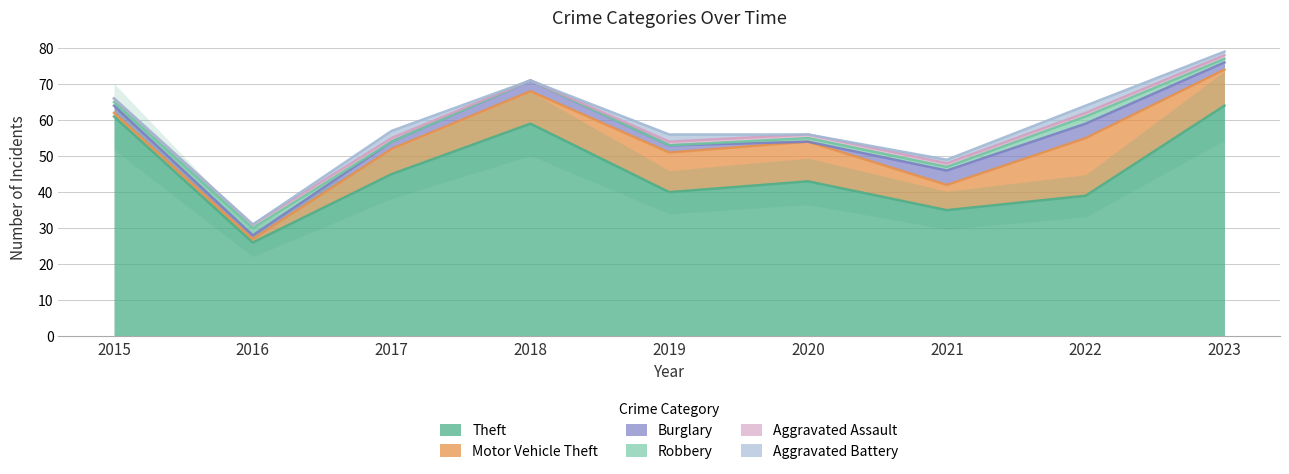

How many Burglary values are between 2 and 3?

5